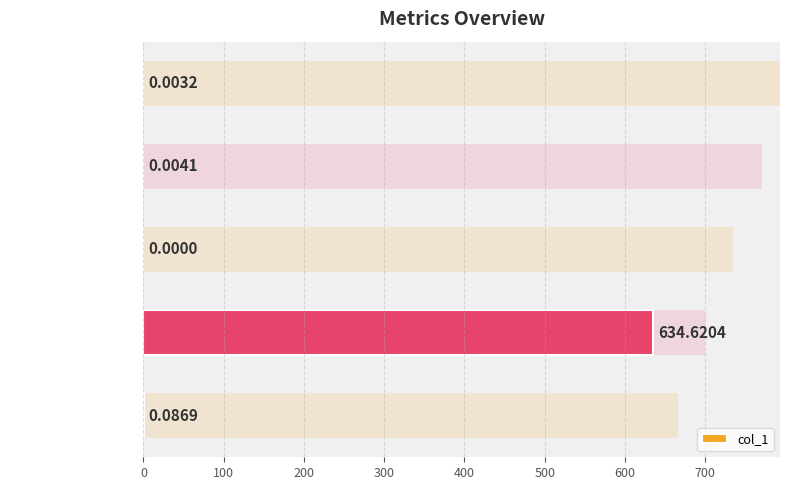

How many data points does each series have?

5